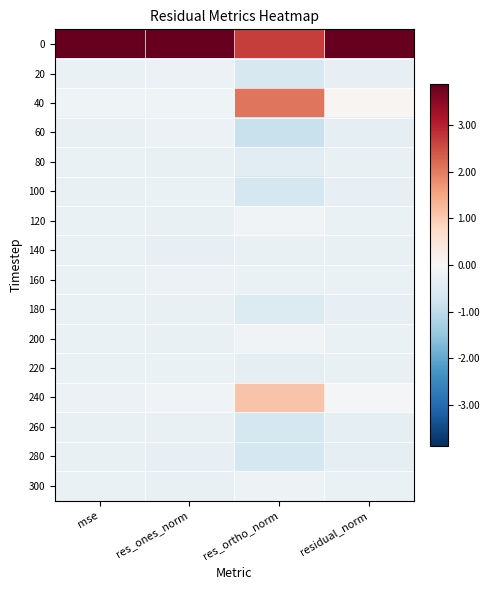

Which label corresponds to the largest value in the chart?

mse